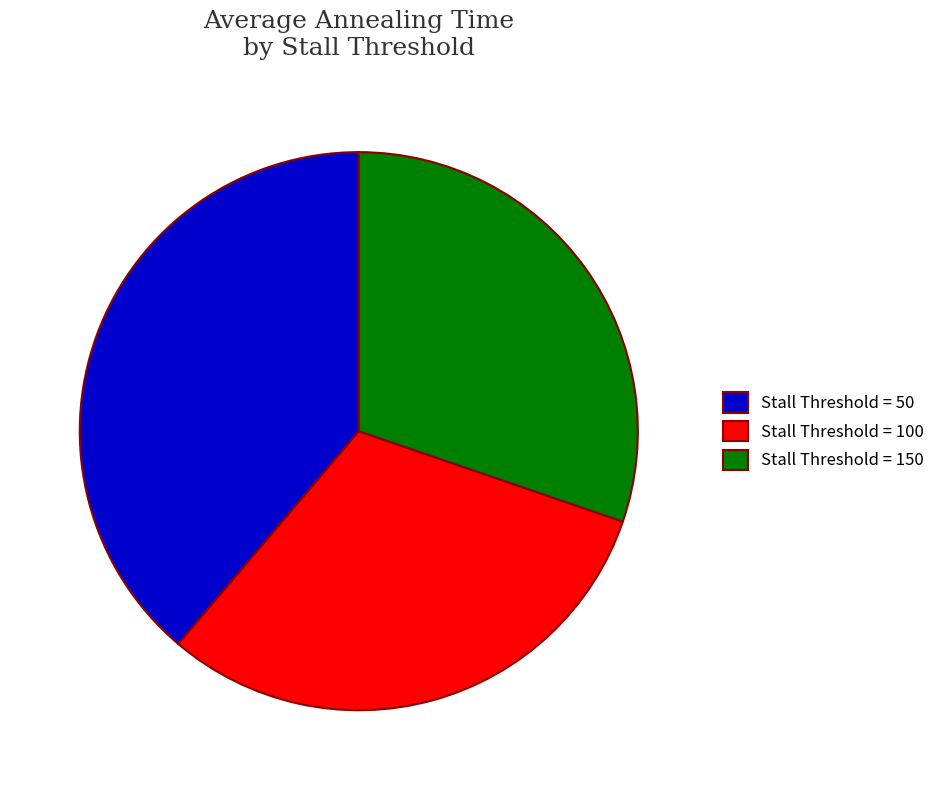

Is there any slice that represents more than half of the pie?

No